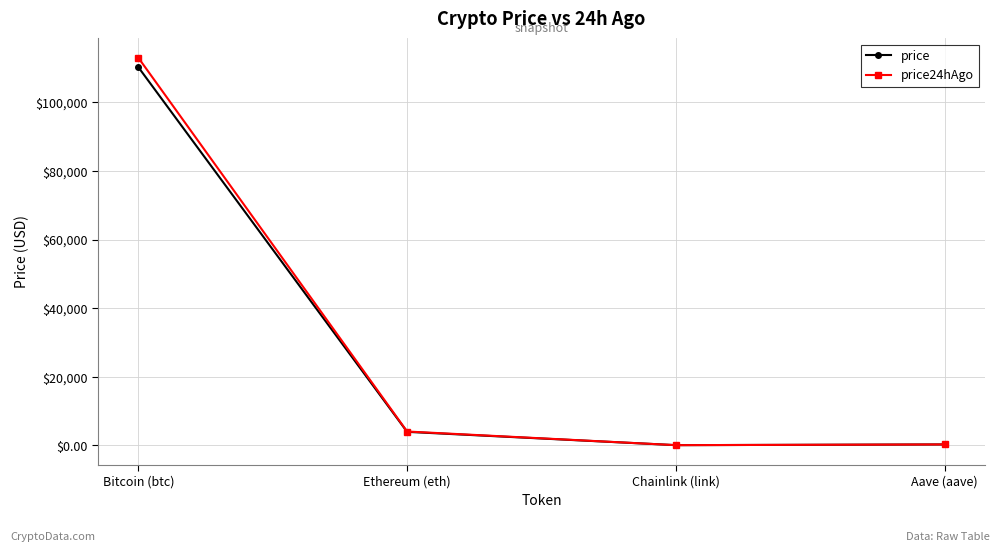

How many series are shown in this chart?

2